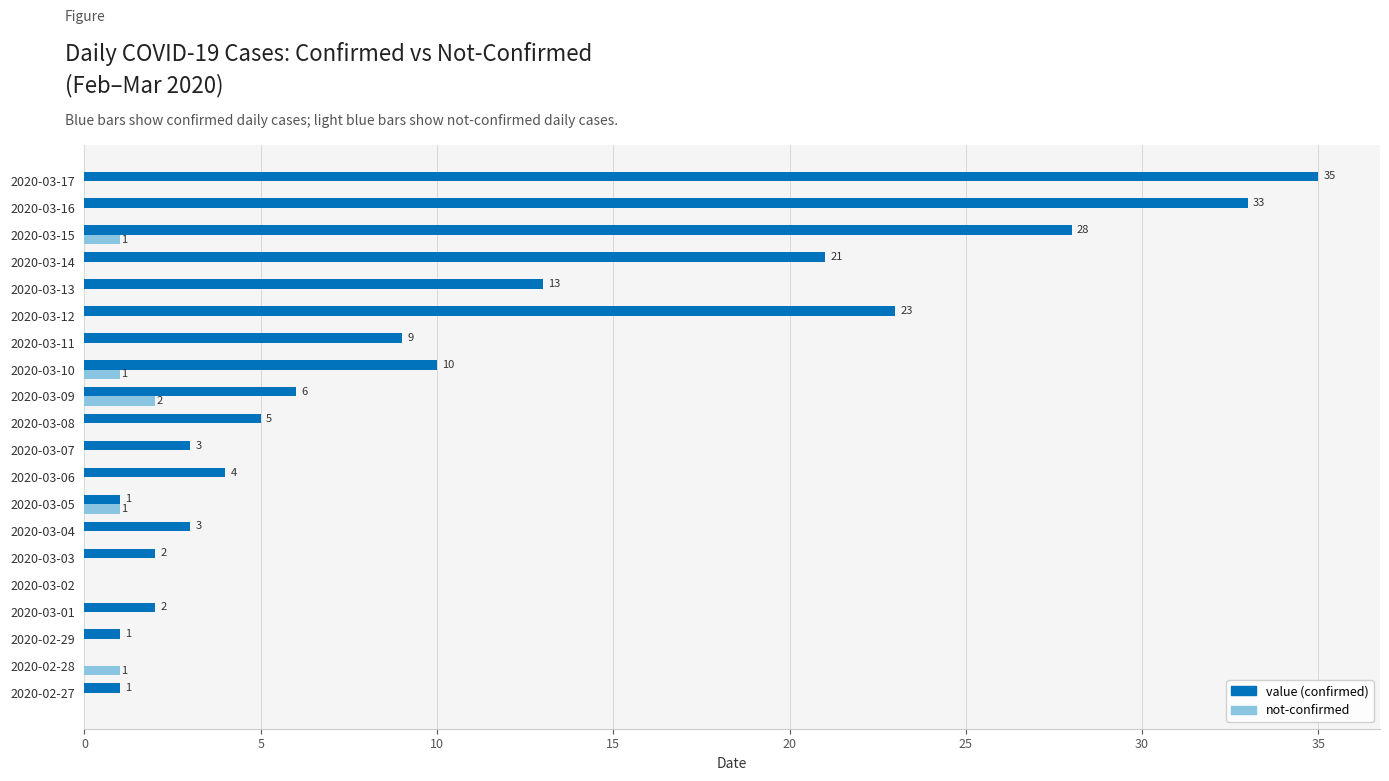

At which category is the sum across all series the highest?

2020-03-17